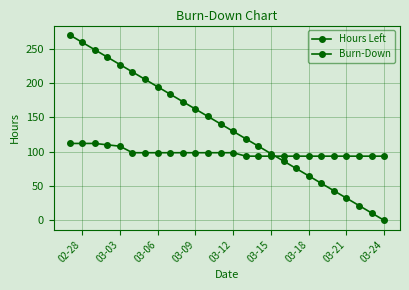

List the series in order of their overall mean, lowest first.

Burn-Down, Hours Left